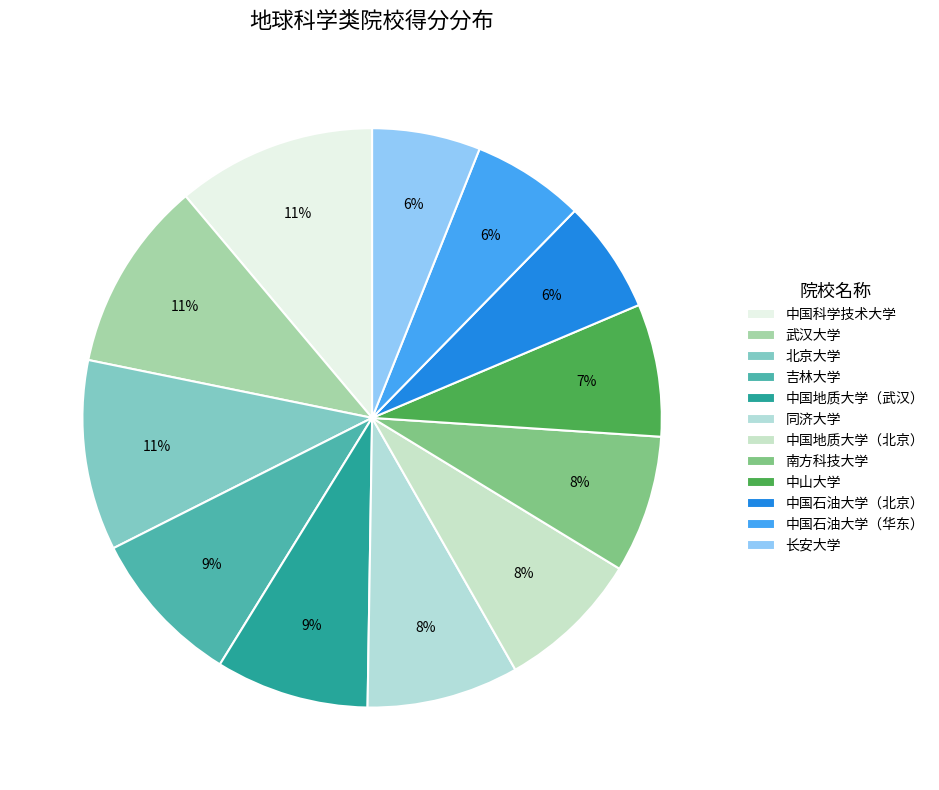

To the nearest percent, what portion does 中国石油大学（北京） represent?

6%